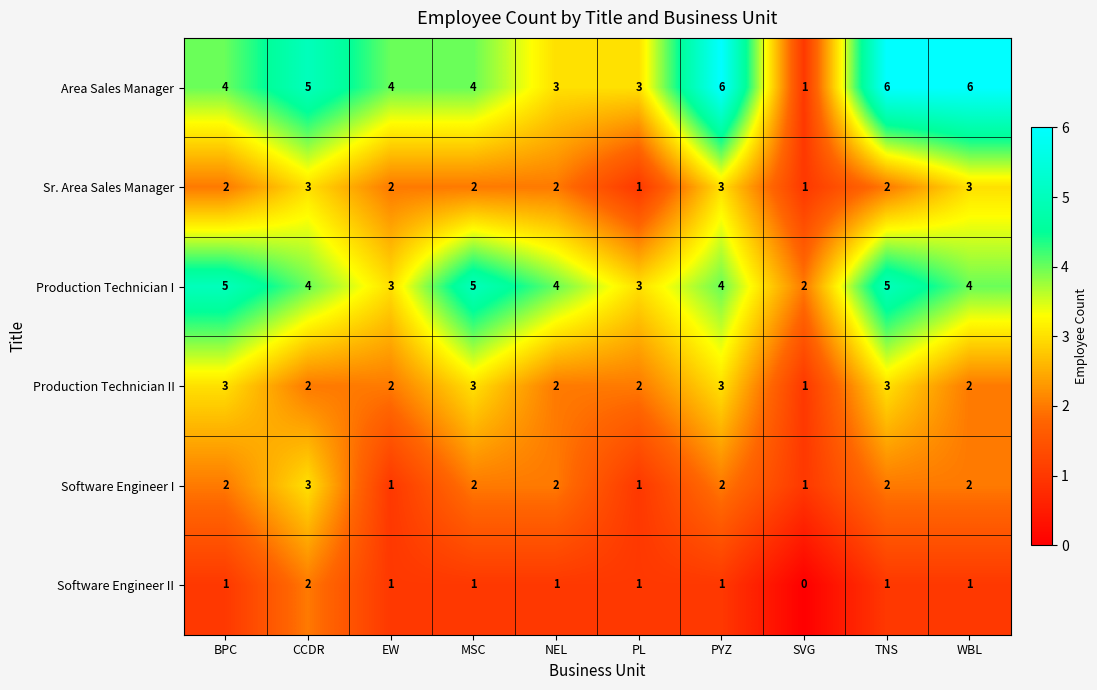

At which label does Software Engineer II reach its peak?

CCDR